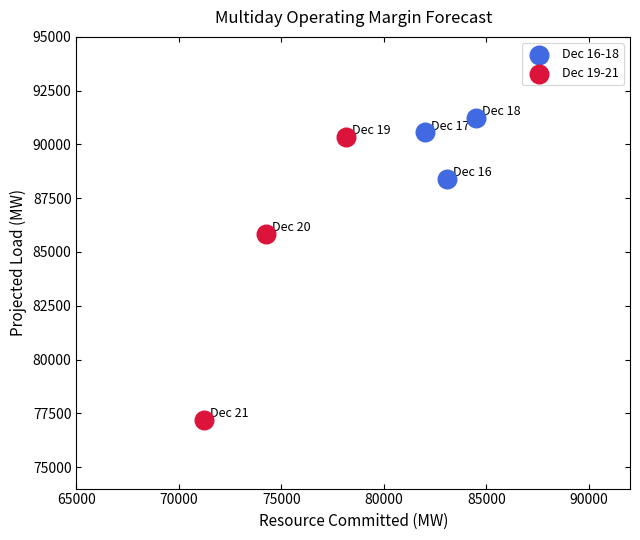

Which series reaches the minimum Y coordinate?

Dec 19-21